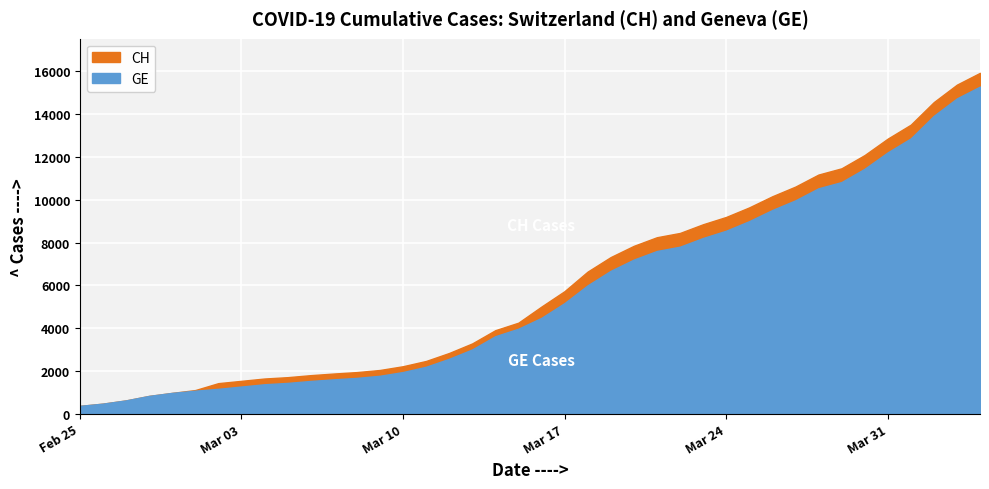

Where is GE nearest to the value 7829?

2020-03-22